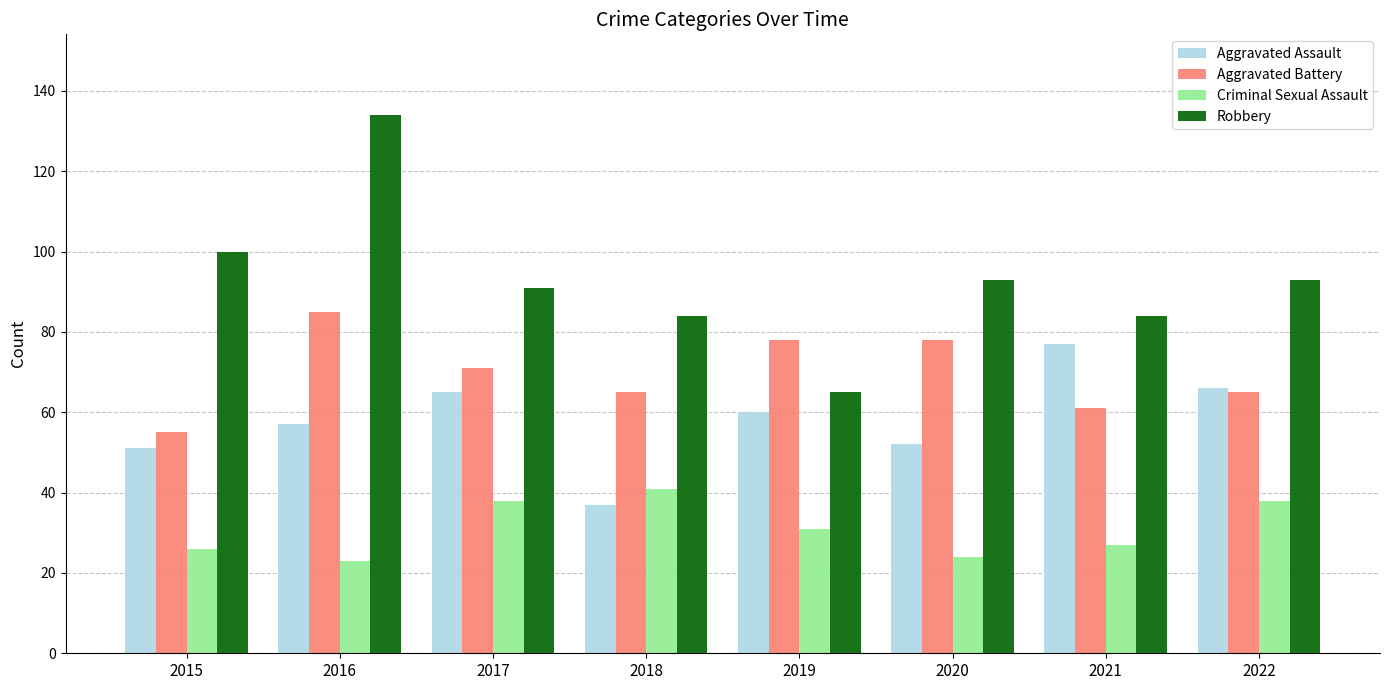

What is the difference between the Robbery values at 2022 and 2015?

7